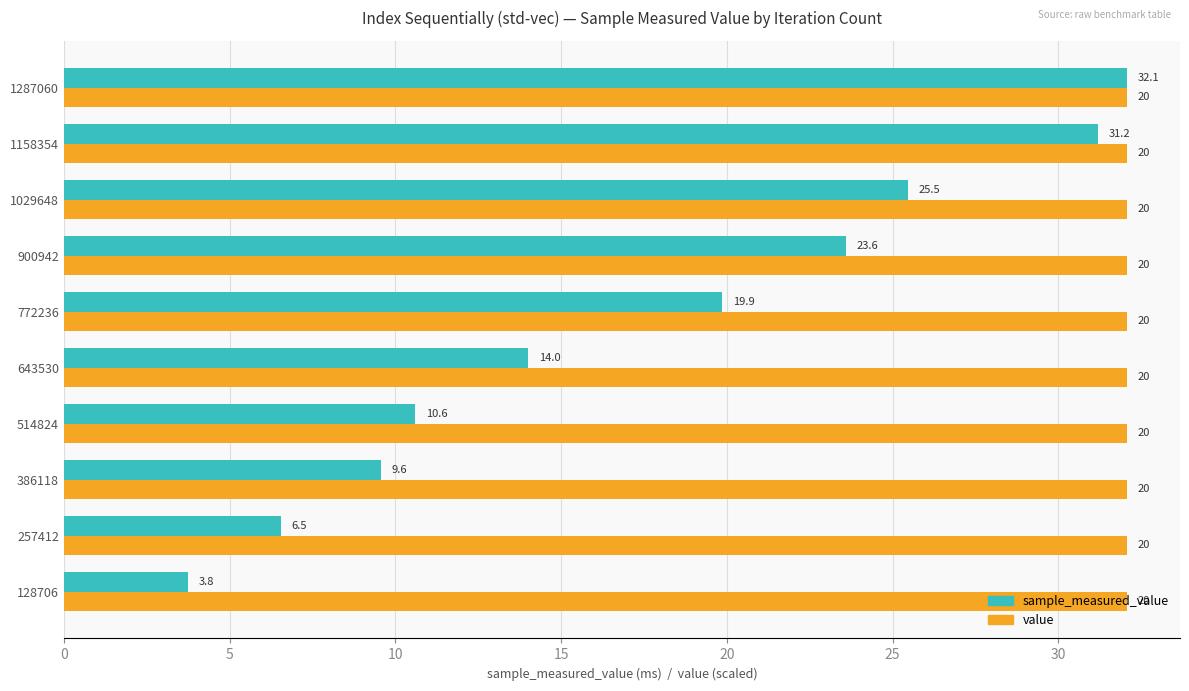

The value series shows 41.9 at 386118. True or false?

False